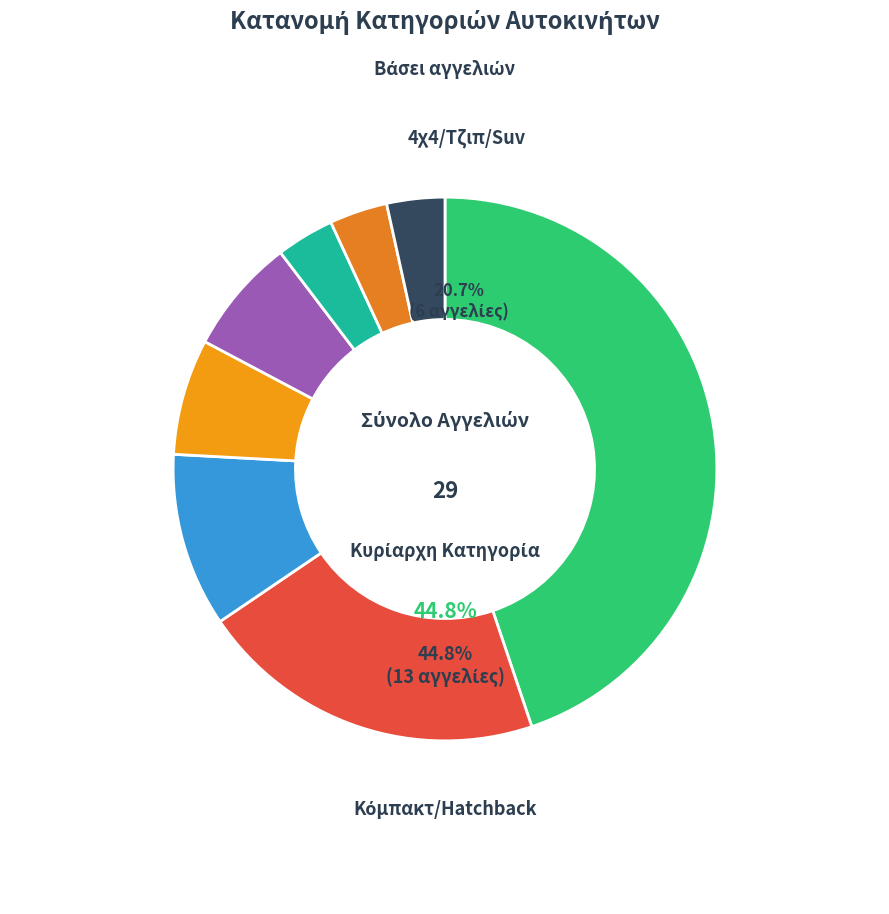

Which slice is the smallest?

Αλλο